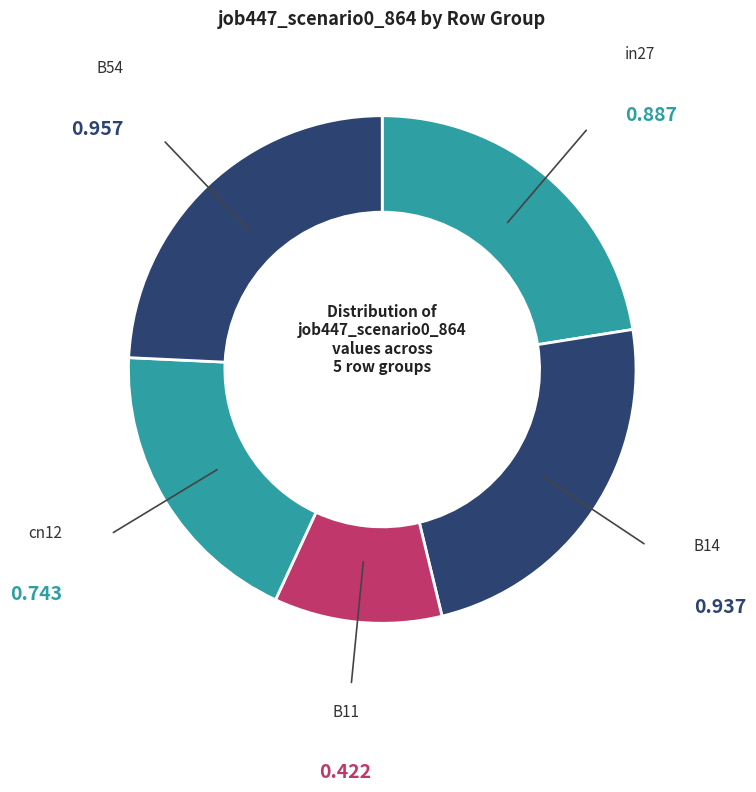

Is there a majority slice in this chart?

No